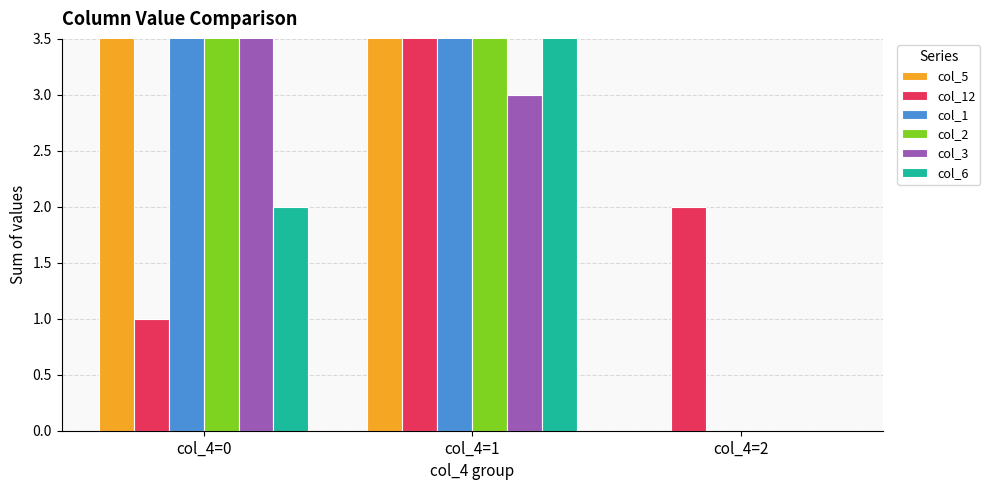

Reading right to left, what are all the values shown in this chart?

col_5: 0	8	7
col_12: 2	5	1
col_1: 0	4	4
col_2: 0	5	4
col_3: 0	3	5
col_6: 0	4	2